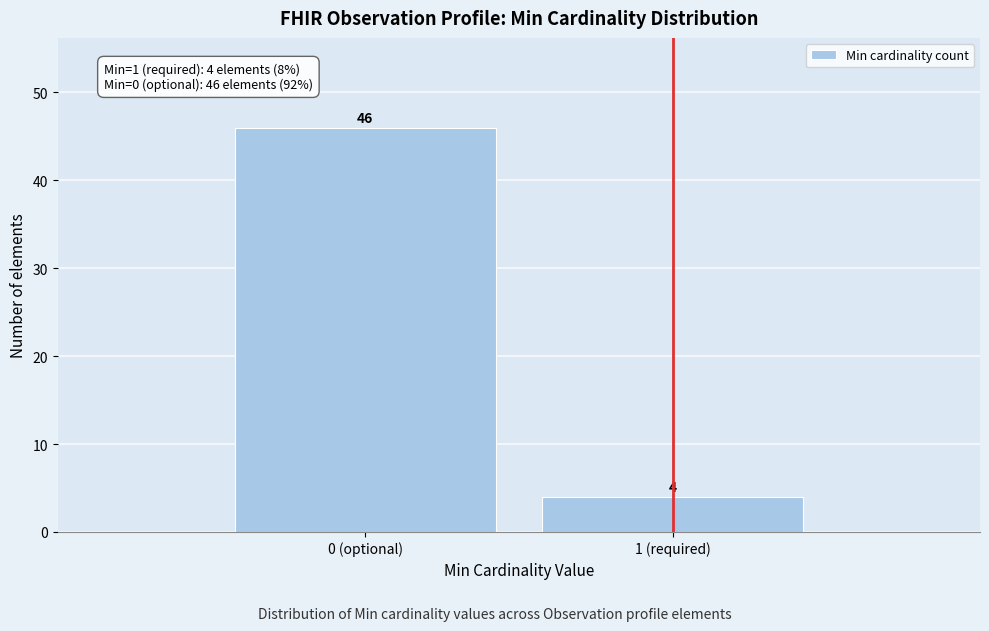

Reading left to right, extract all data points from this chart.

0 (optional)=46	1 (required)=4